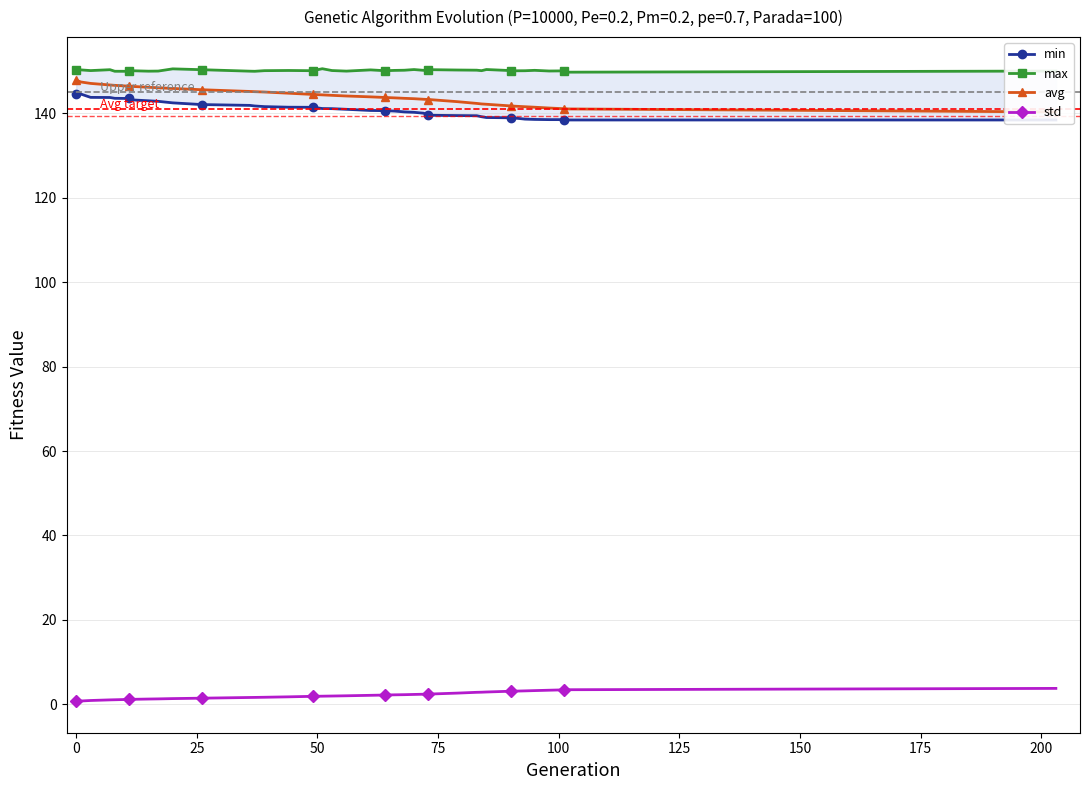

The std series shows 5.4 at 35. True or false?

False